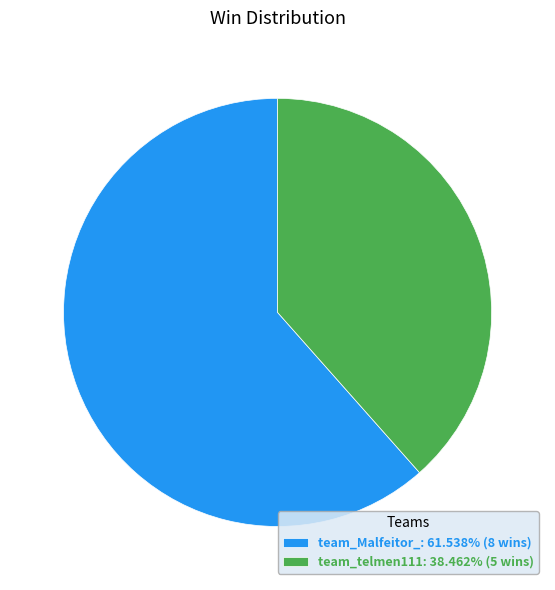

Does team_telmen111: 38.462% (5 wins) account for over 50% of the chart?

No